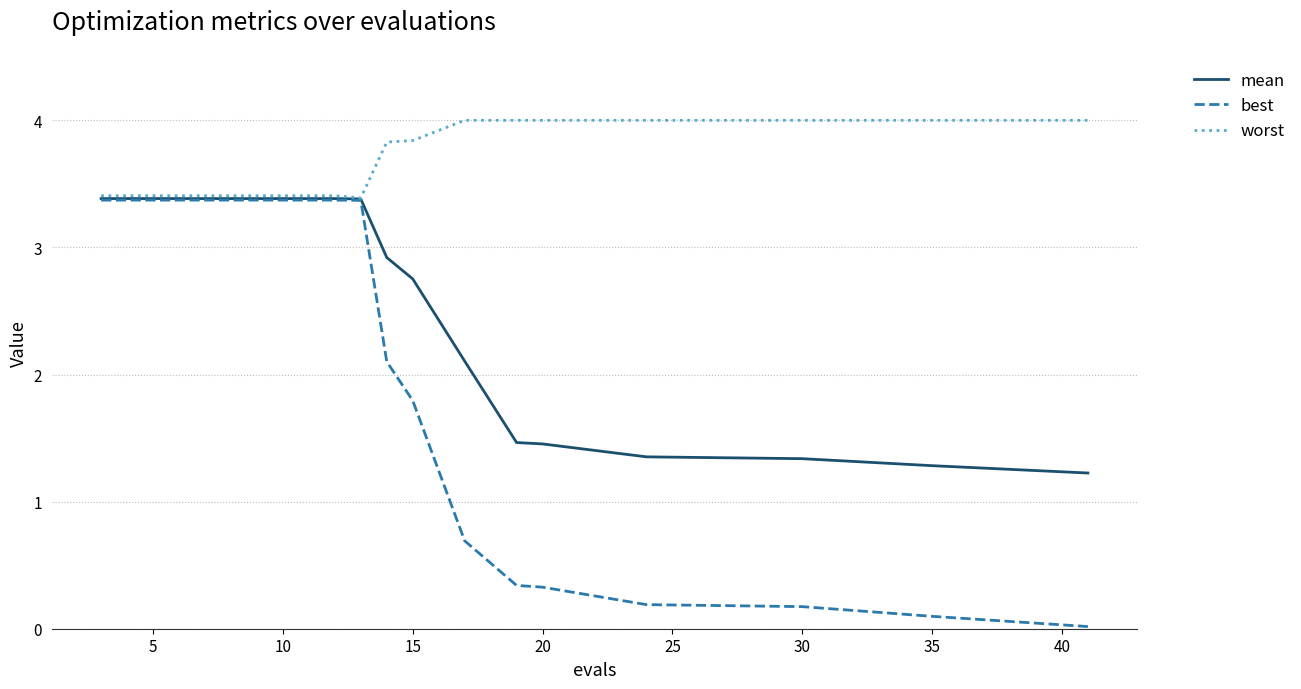

List the series in order of their overall mean, highest first.

worst, mean, best